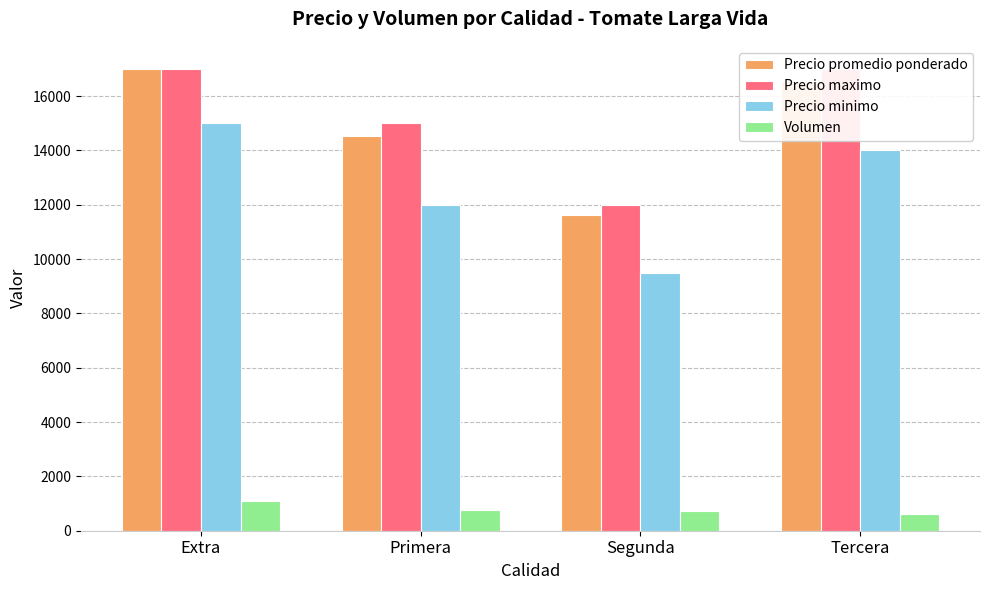

Does the chart contain any negative values?

No